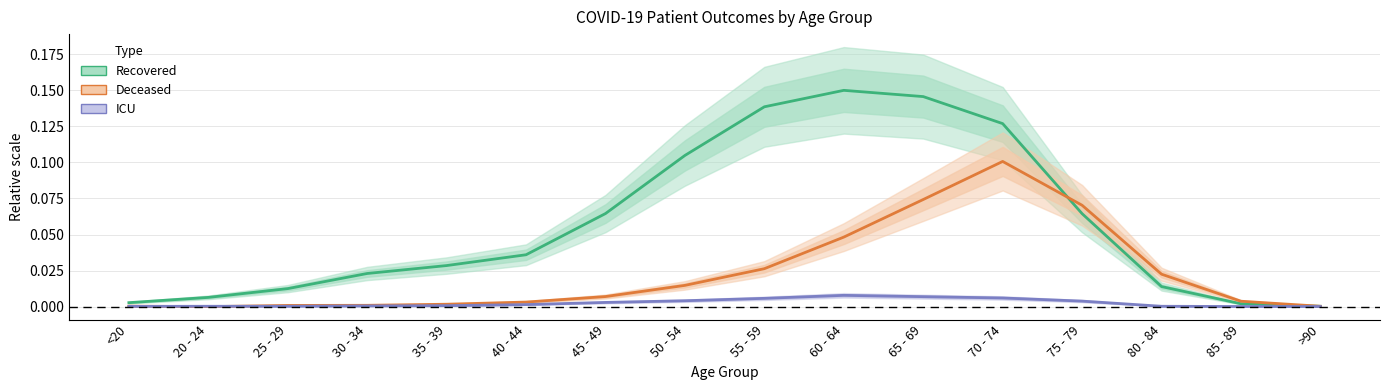

How many lines are shown in the chart?

3